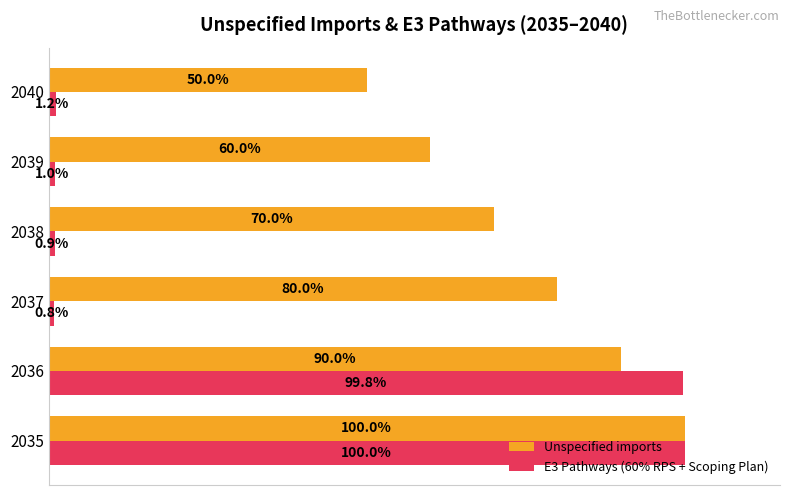

Which series has the widest spread of values?

E3 Pathways (60% RPS + Scoping Plan)